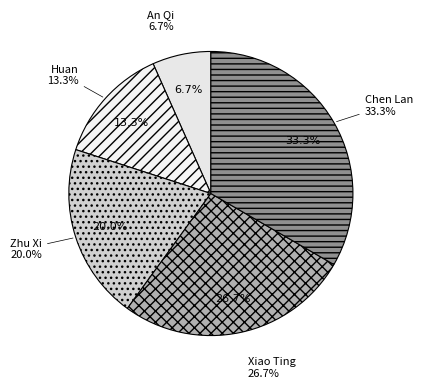

Is it true that Zhu Xi is 20% of the pie?

True